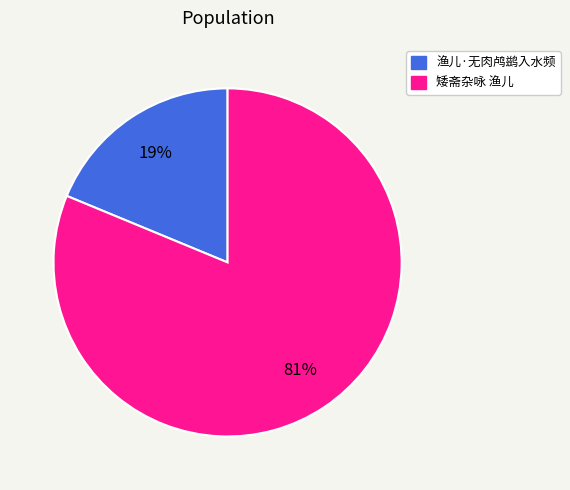

Between 矮斋杂咏 渔儿 and 渔儿·无肉鸬鹚入水频, which is larger?

矮斋杂咏 渔儿